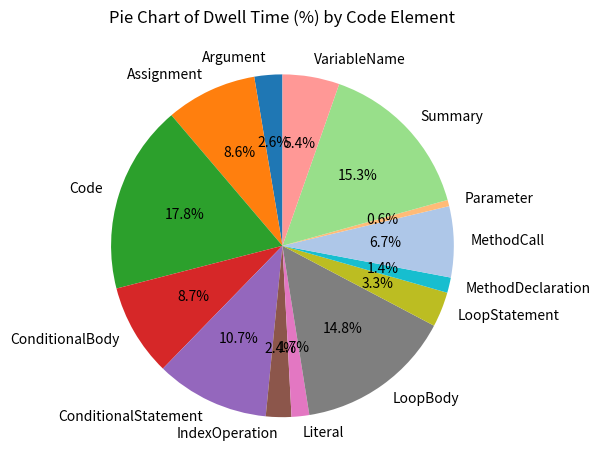

How many slices are in this pie chart?

14